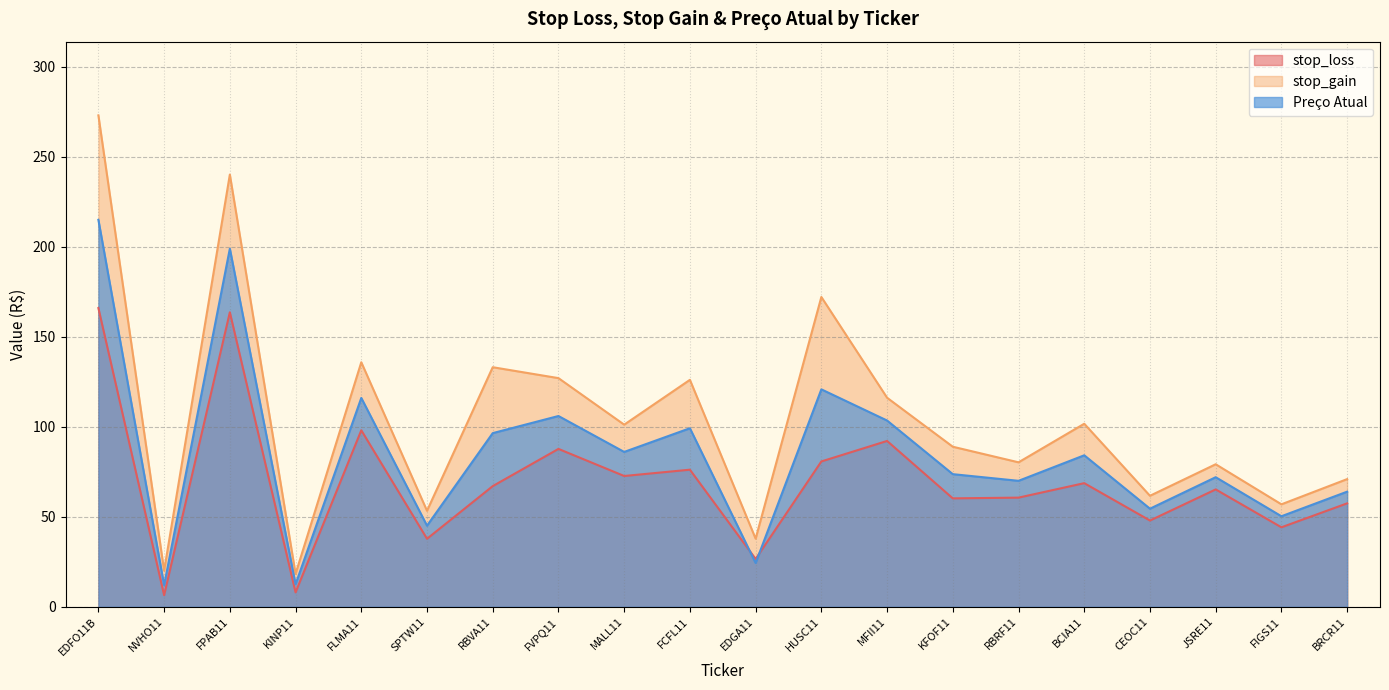

What is the difference between the maximum and second lowest values in the Preço Atual series?

202.5